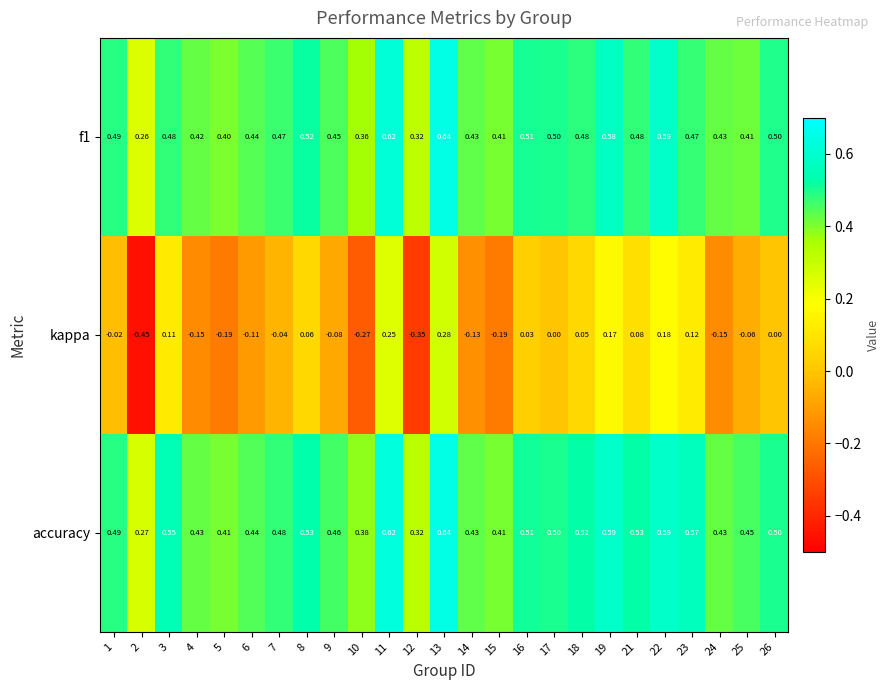

Is the value of f1 at 5 greater than the value of kappa at 18?

Yes